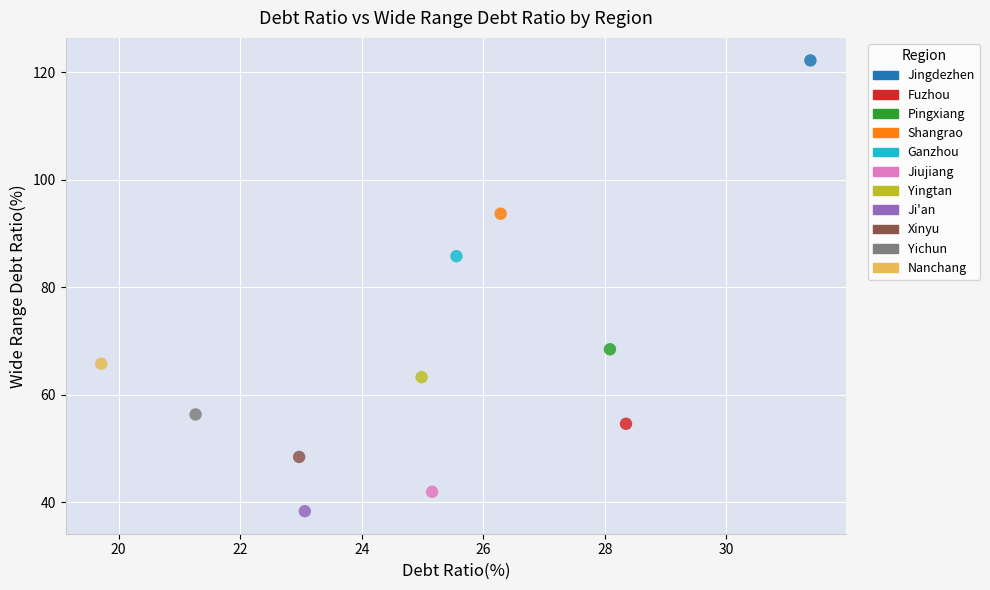

What are all the series names shown in the legend?

Jingdezhen, Fuzhou, Pingxiang, Shangrao, Ganzhou, Jiujiang, Yingtan, Ji'an, Xinyu, Yichun, Nanchang